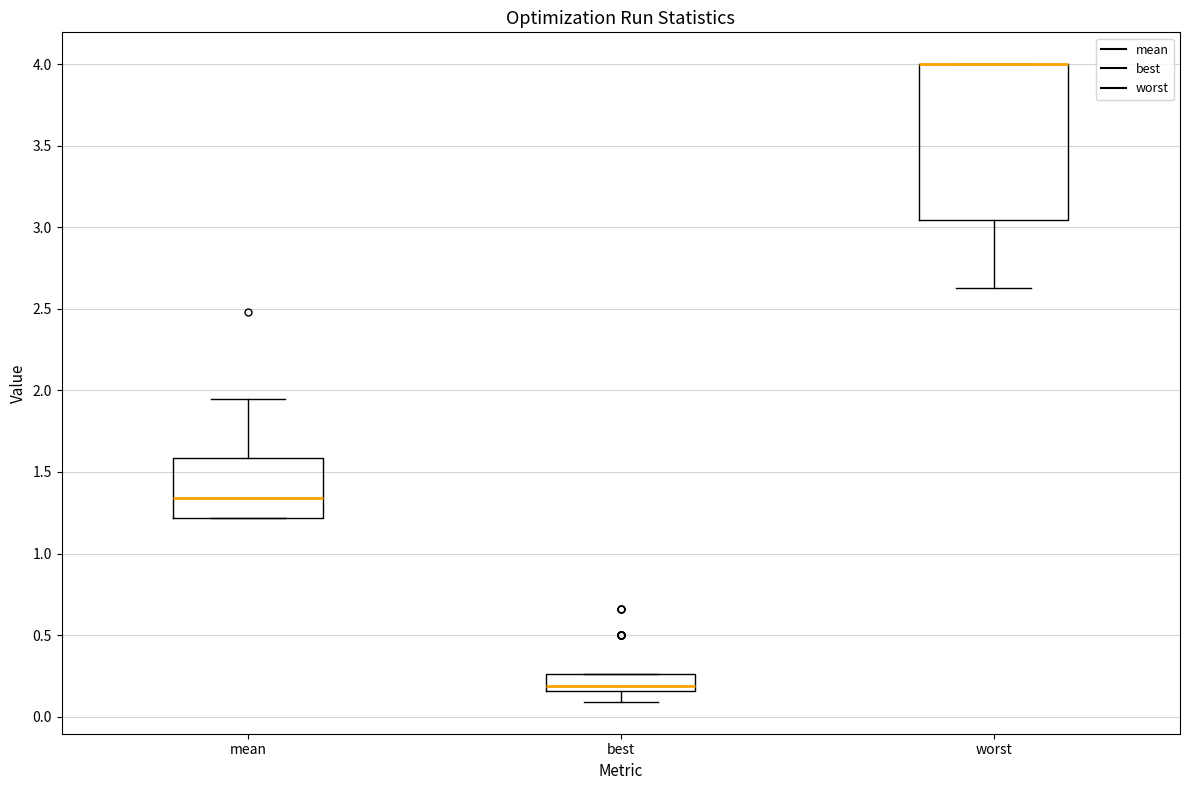

Reading left to right, transcribe this box plot: for each box, give where its median line is, the range the box spans, and where its two whiskers end, as read against the y-axis. The values are not printed on the chart, so give them approximately, as read against the axis.

mean: median 1.35, box 1.20 to 1.60, whiskers 1.20 to 1.95
best: median 0.20, box 0.15 to 0.25, whiskers 0.10 to 0.25
worst: median 4.00 (drawn on the box's upper edge), box 3.05 to 4.00, whiskers 2.65 to 4.00